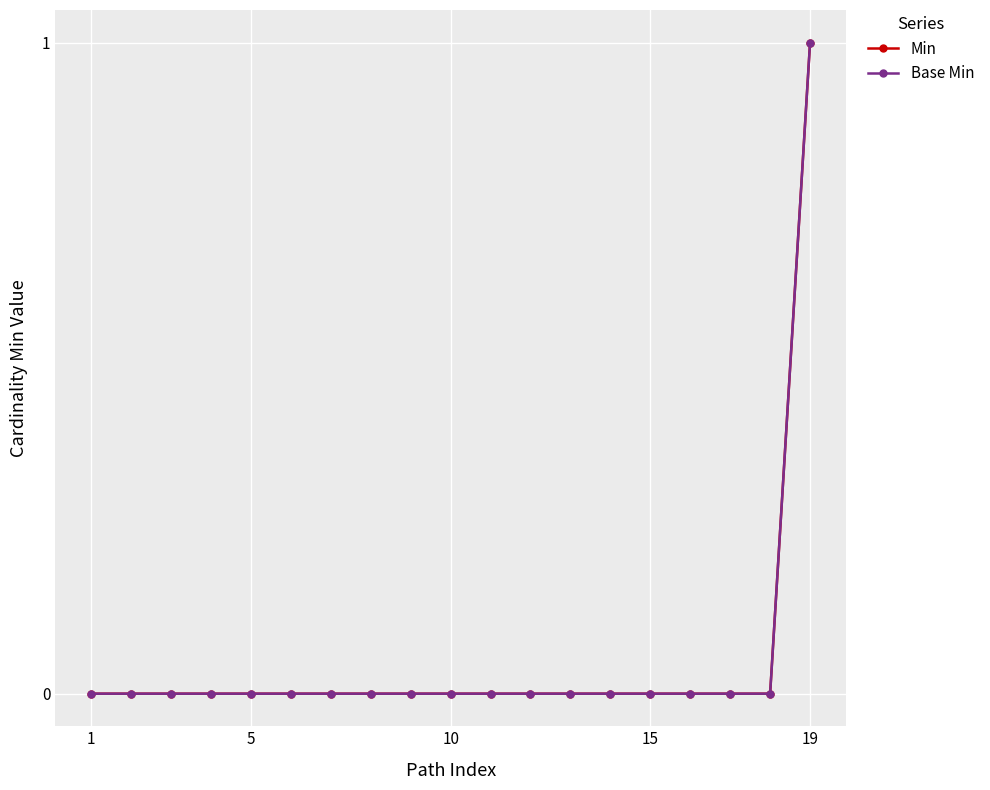

Is this an area chart (filled region under the line)?

No